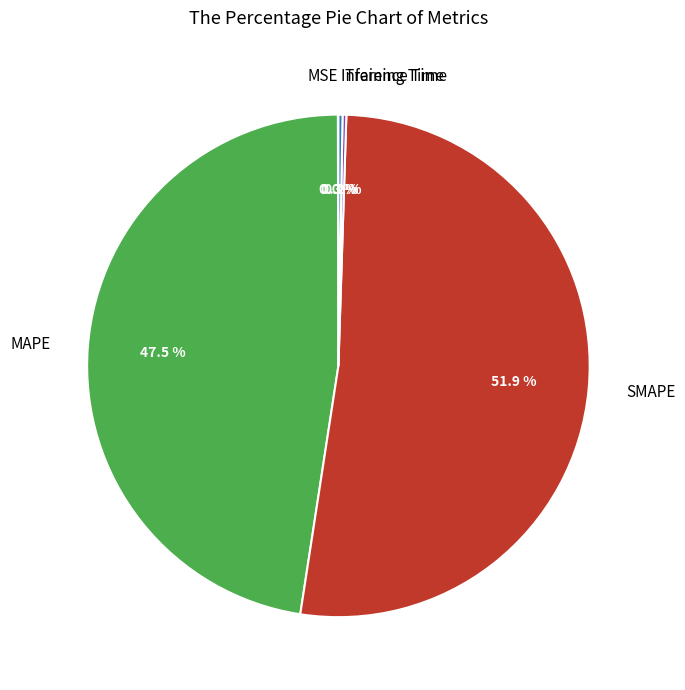

Does any single category account for the majority?

Yes